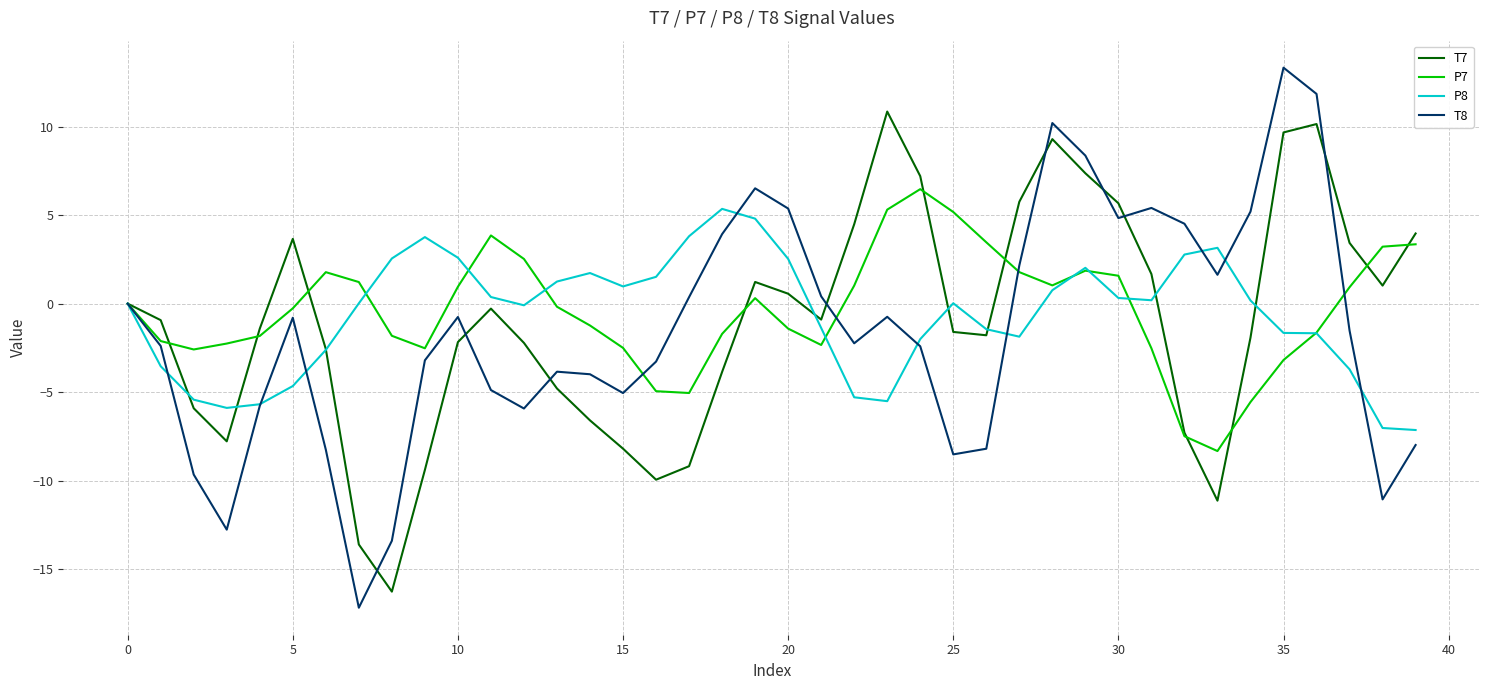

What is the maximum value for P7?

6.5